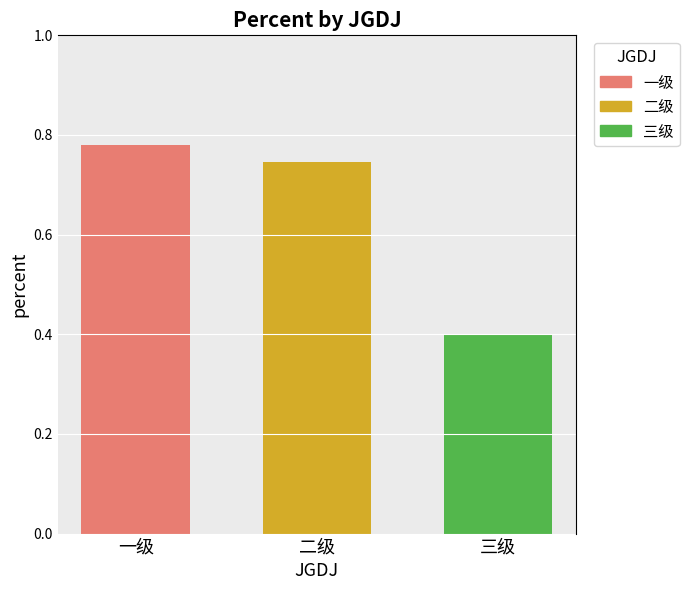

What is the average value?

0.6